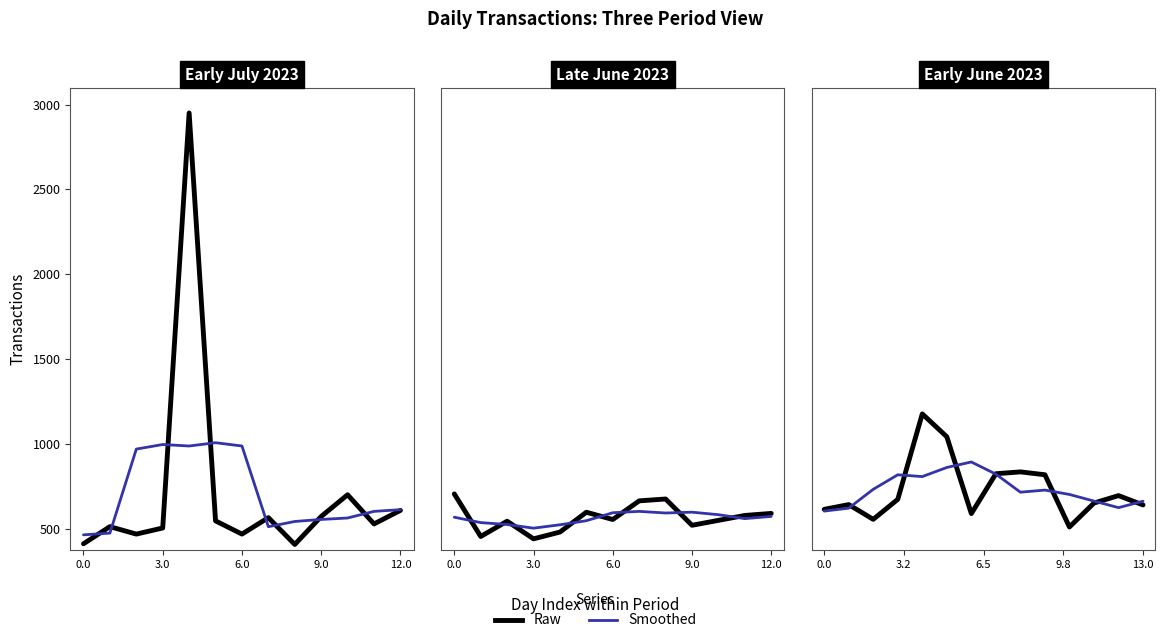

Is it true that Raw equals 841.3 at 3.0?

False